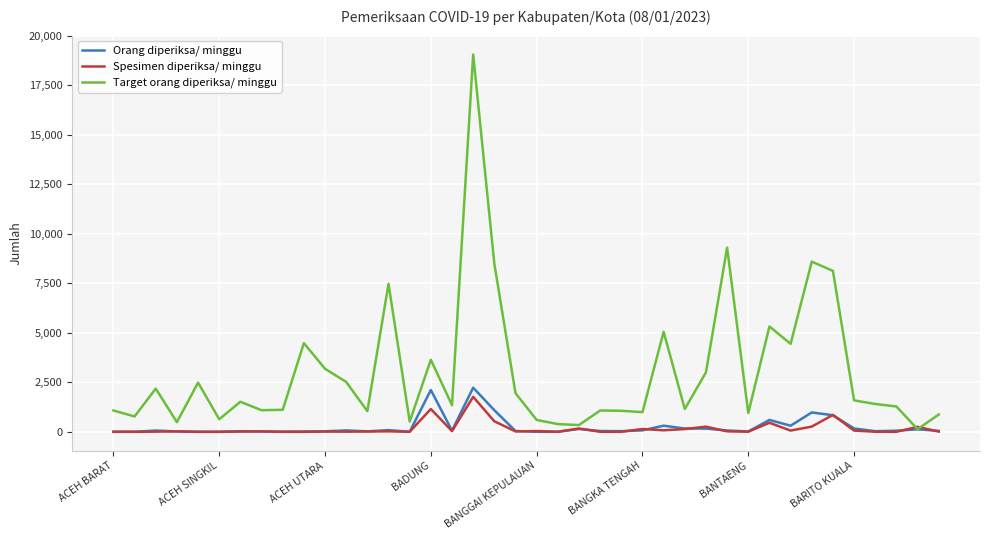

What is the greatest value displayed?

19054